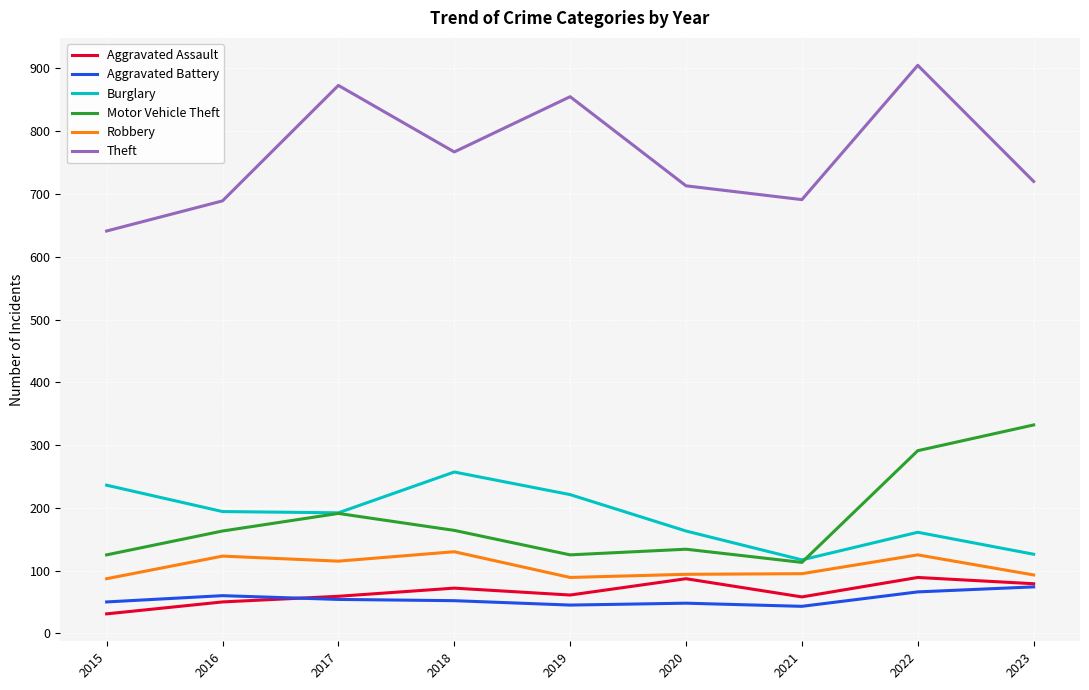

What is the difference between the second highest and minimum values in the Motor Vehicle Theft series?

178